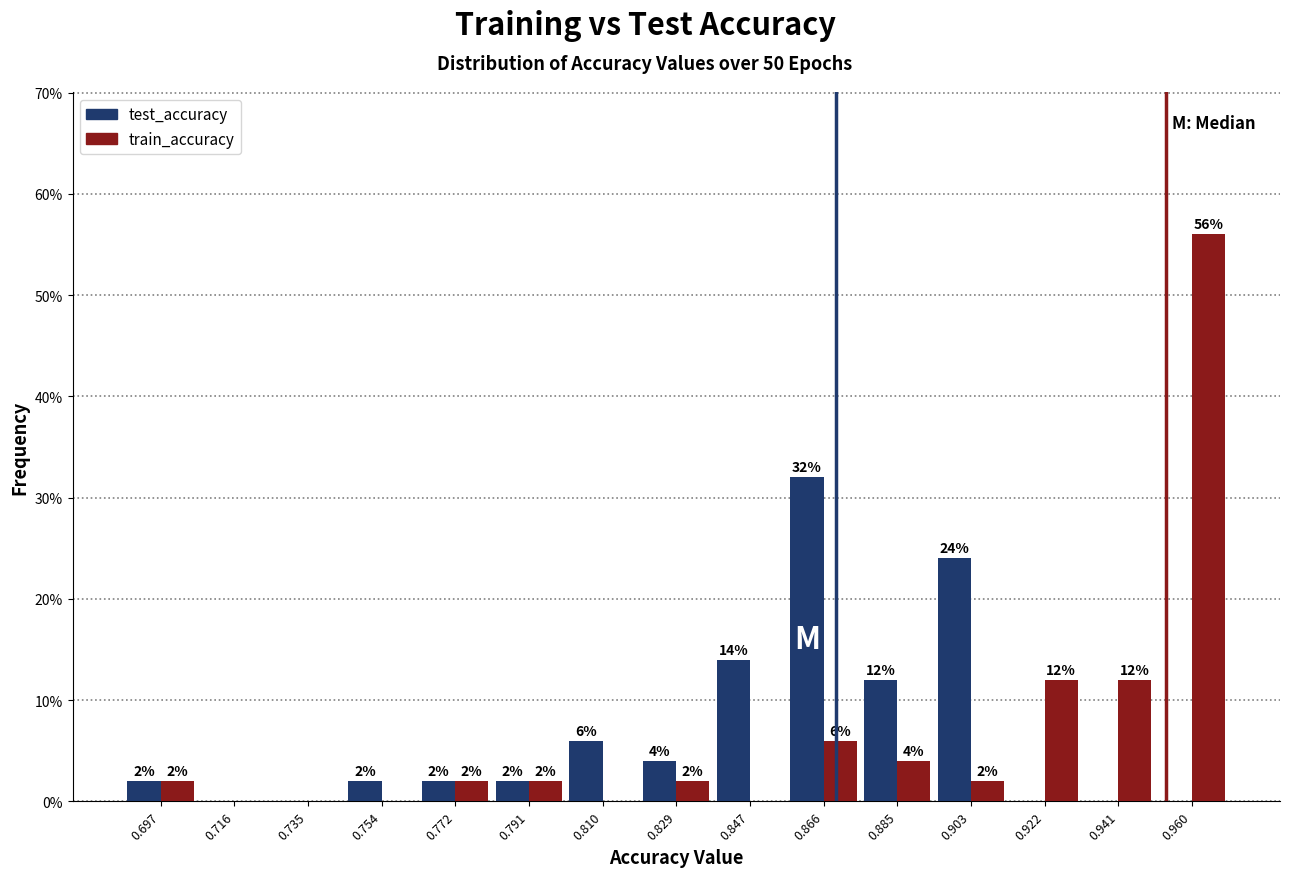

In the test_accuracy series, which range on the x-axis has the tallest bar?

0.856 to 0.876